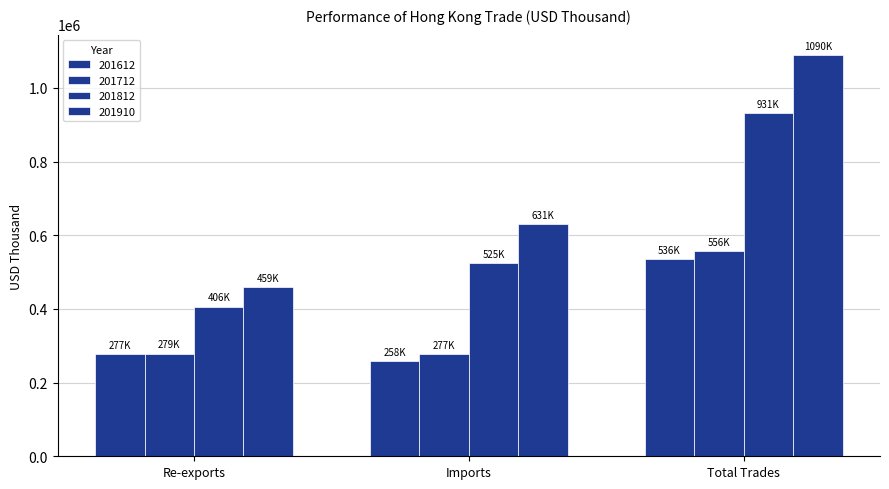

How many groups of bars are there?

3